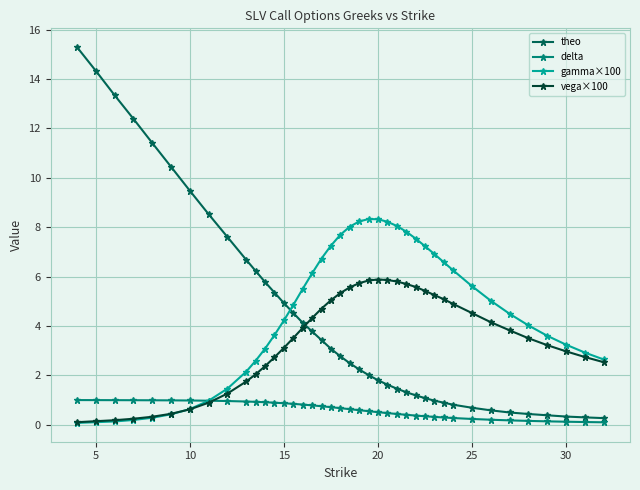

After their last crossing, which series has the higher values: theo or vega×100?

vega×100